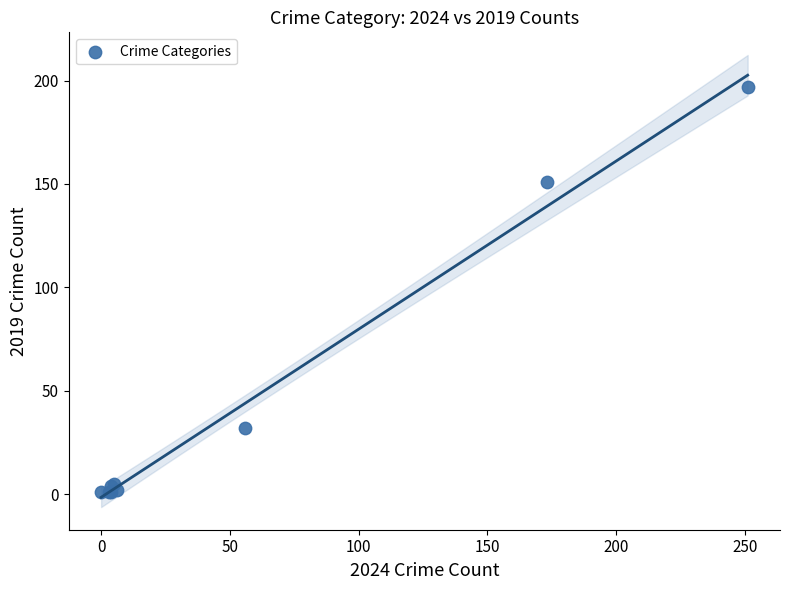

What Y value in the scatter plot is closest to 99?

151